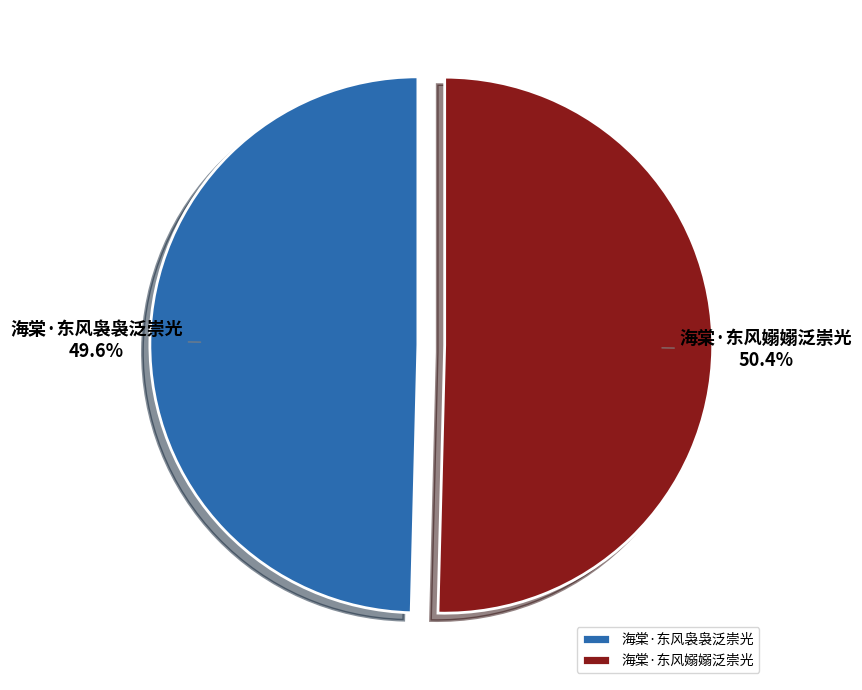

The 海棠·东风嫋嫋泛崇光 slice represents 50% of the pie. True or false?

True